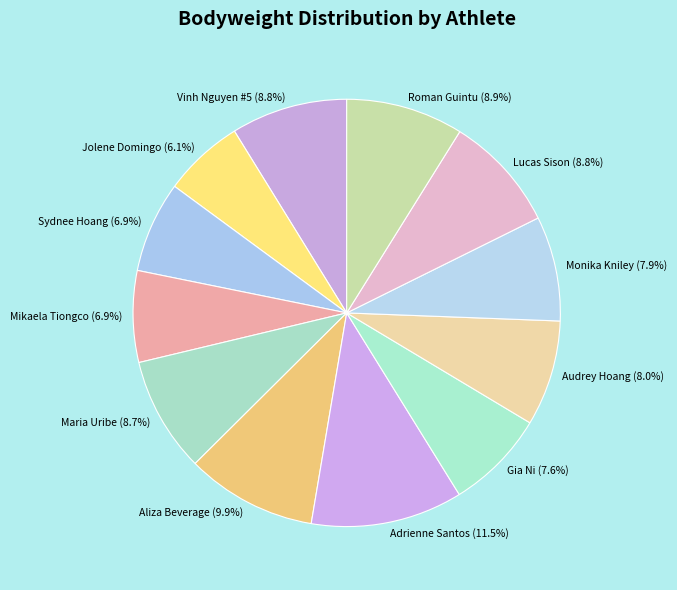

Does any single category account for the majority?

No